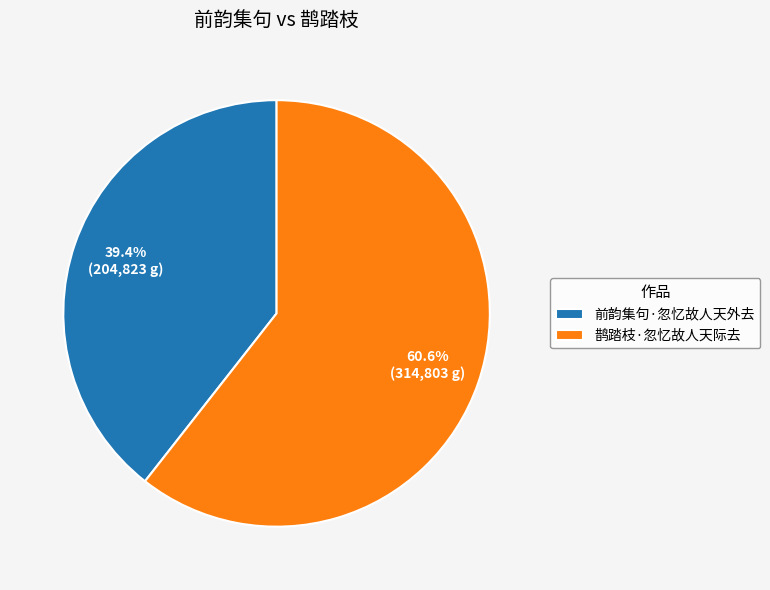

To the nearest percent, what is the difference between the 鹊踏枝·忽忆故人天际去 and 前韵集句·忽忆故人天外去 slice percentages?

21%